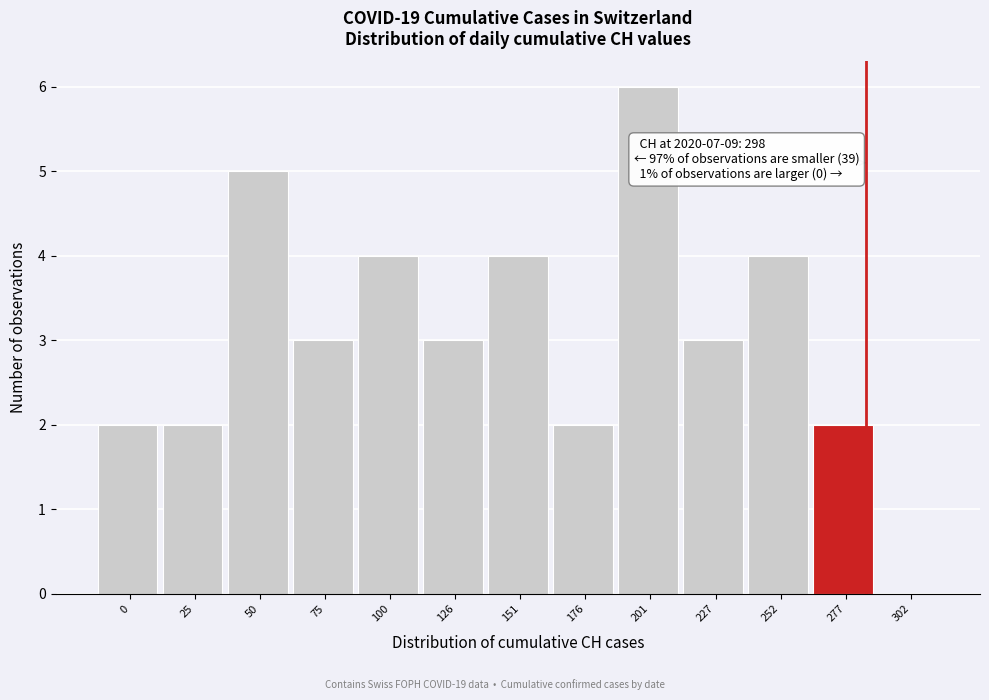

Reading left to right, what are all the values shown in this chart?

0=2	25=2	50=5	75=3	100=4	126=3	151=4	176=2	201=6	227=3	252=4	277=2	302=0